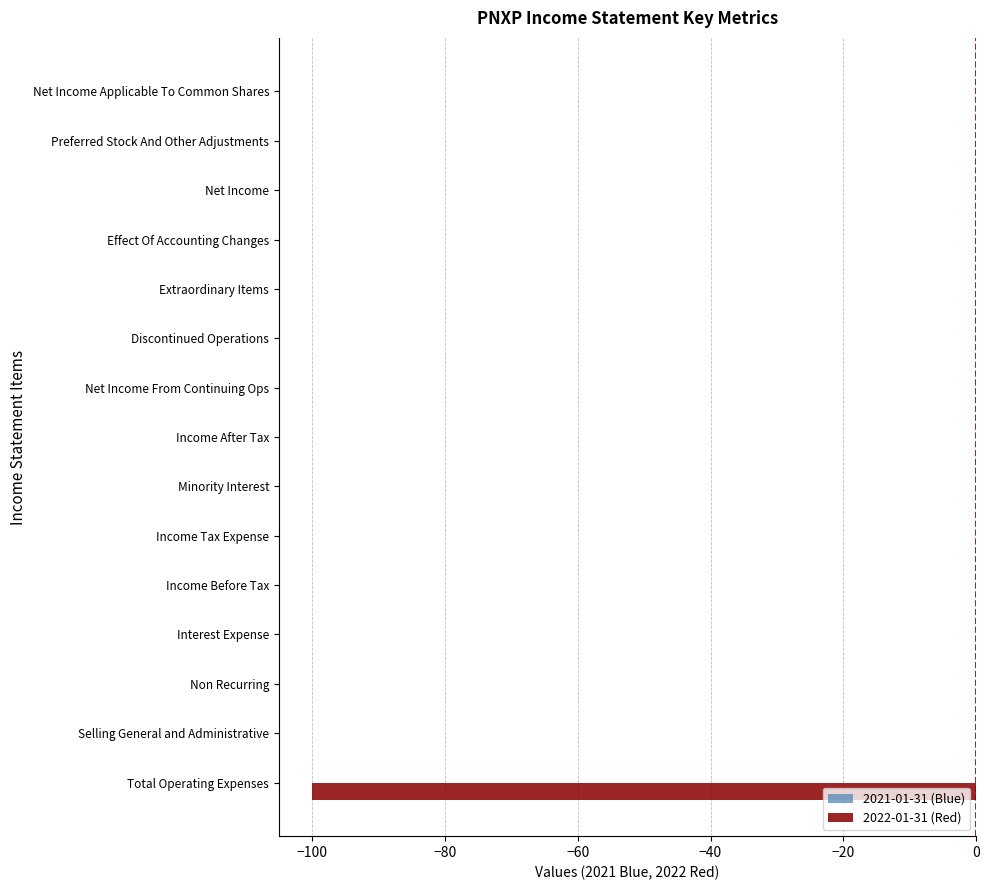

Between Income After Tax and Total Operating Expenses, which is larger?

Income After Tax